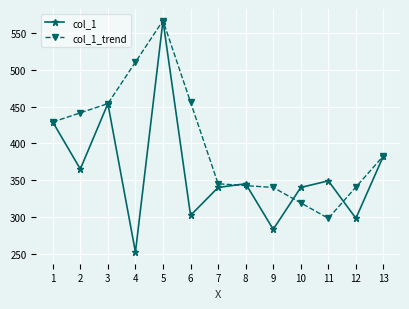

What is the difference between the col_1_trend values at 5 and 10?

248.0